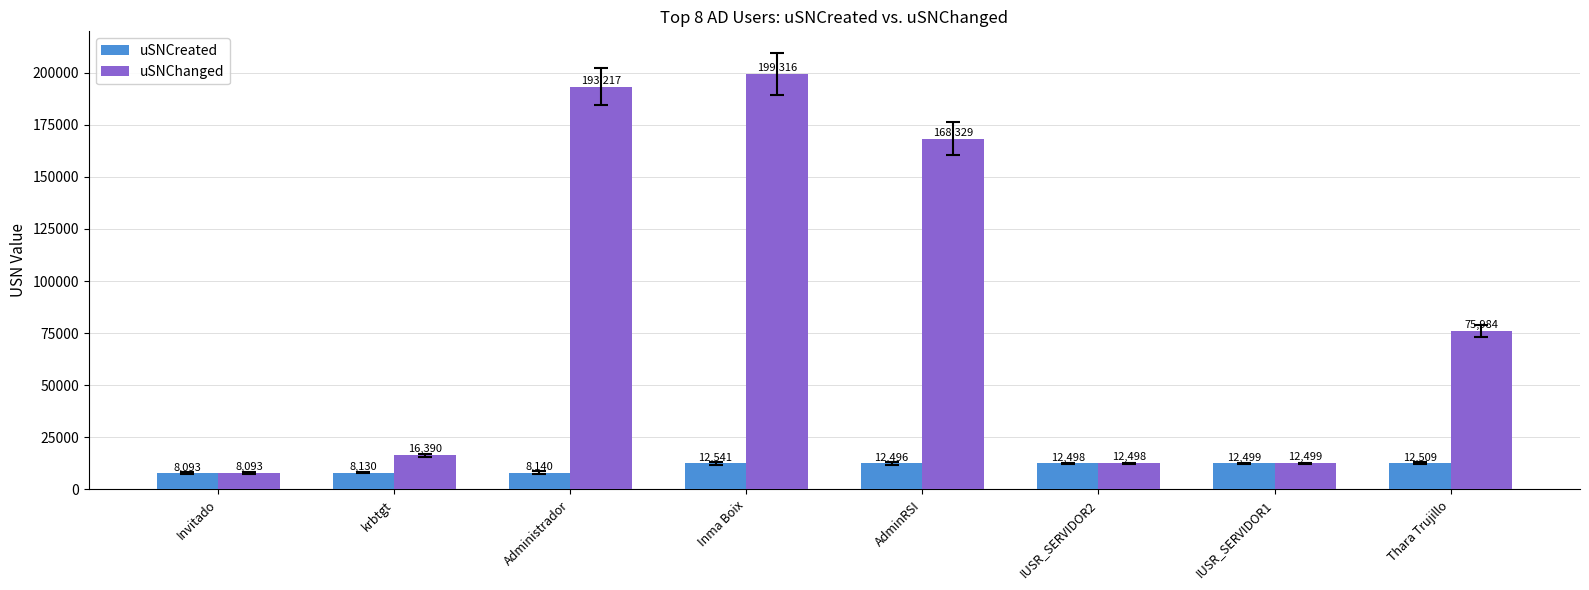

Is the value of uSNChanged at IUSR_SERVIDOR2 greater than the value of uSNCreated at Invitado?

Yes